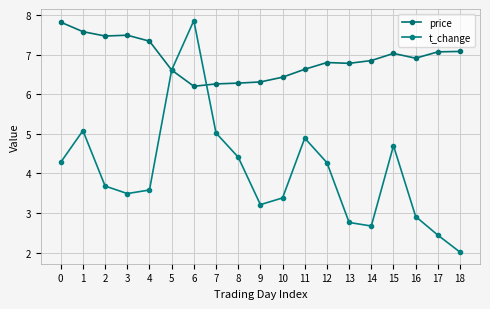

After their last crossing, which series has the higher values: price or t_change?

price